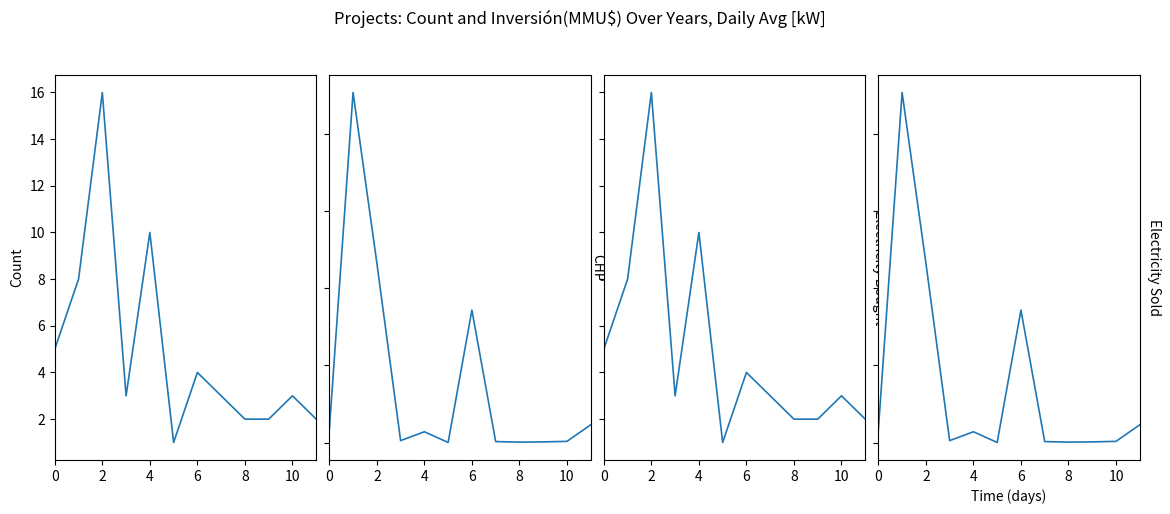

What is the value of the Electricity Bought point at the 10th from the left?

2.0